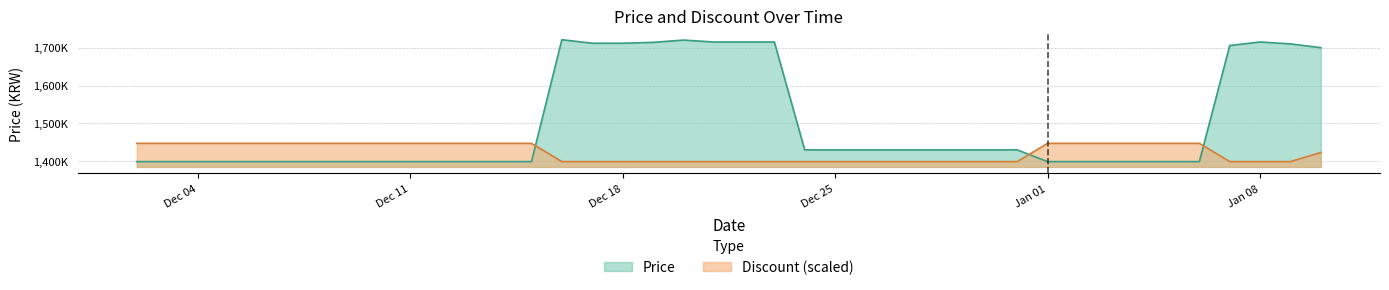

In Price, how many points are higher than both neighbors (excluding endpoints)?

3